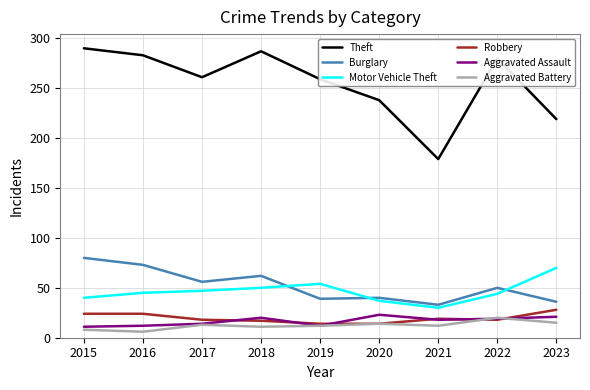

Where is Theft nearest to the value 234?

2020